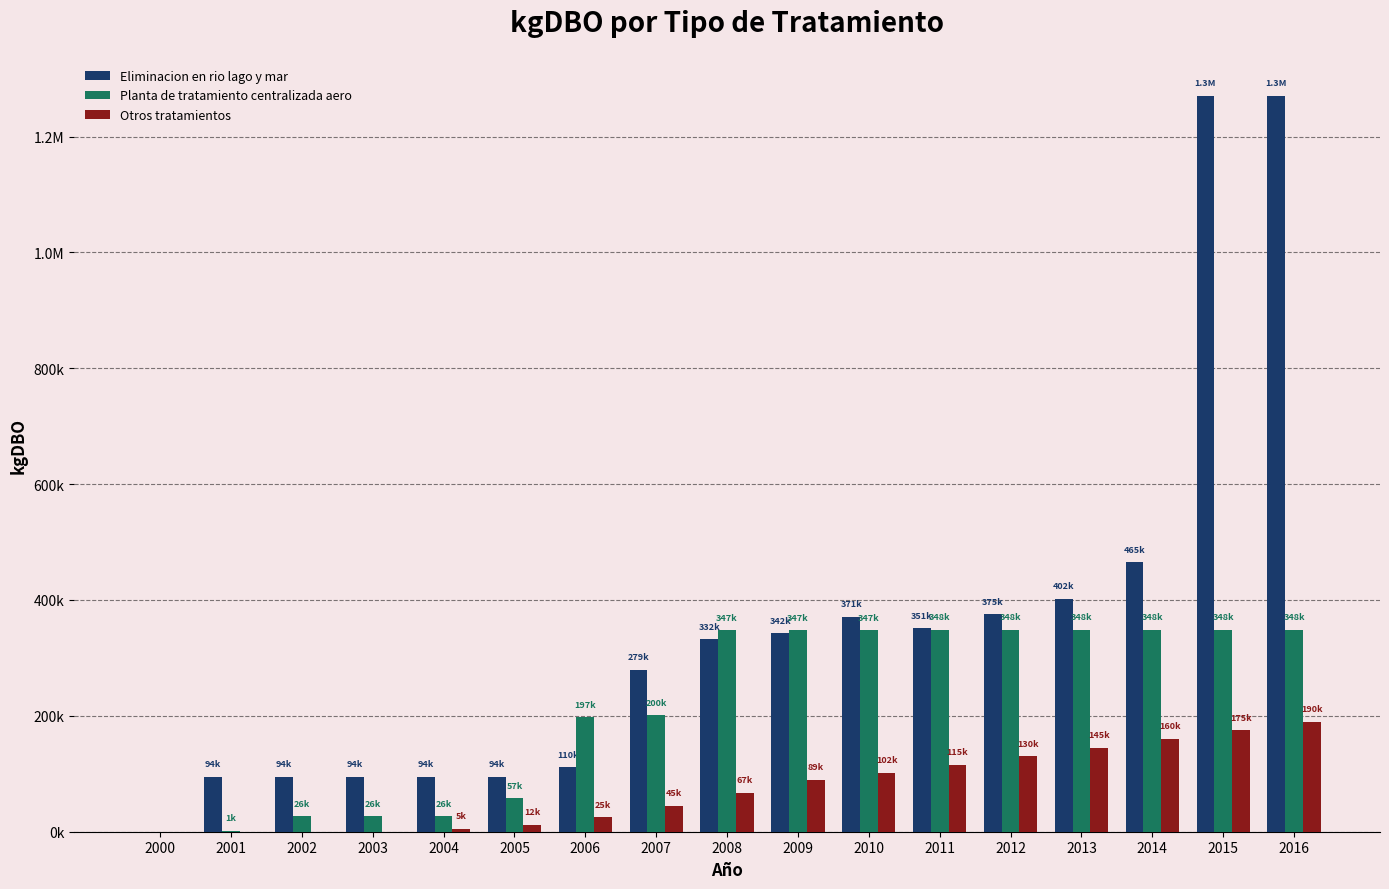

What value does the Eliminacion en rio lago y mar series have at 2009?

342255.1